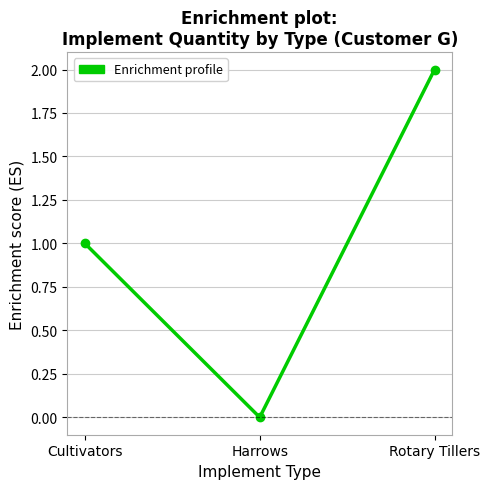

What is the sum of all values?

3